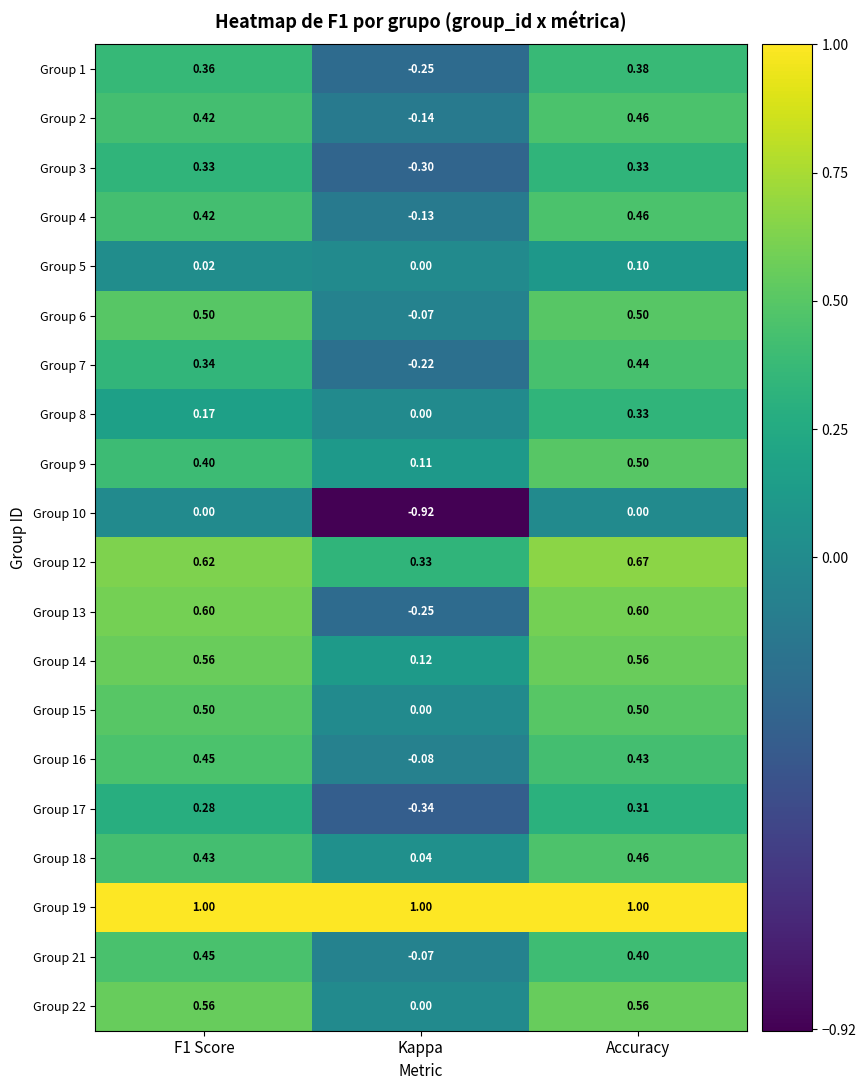

At which category is the sum across all series the highest?

Accuracy